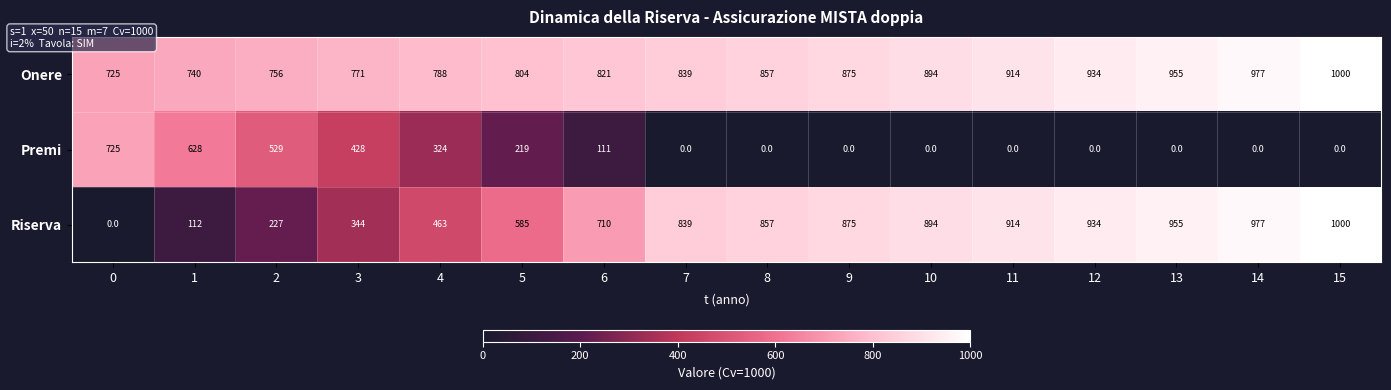

At which category is the sum across all series the highest?

15